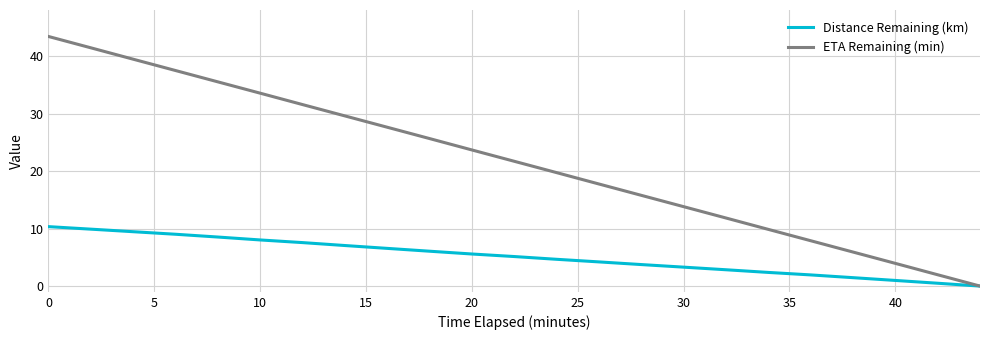

What is the average value of the ETA Remaining (min) series?

21.7